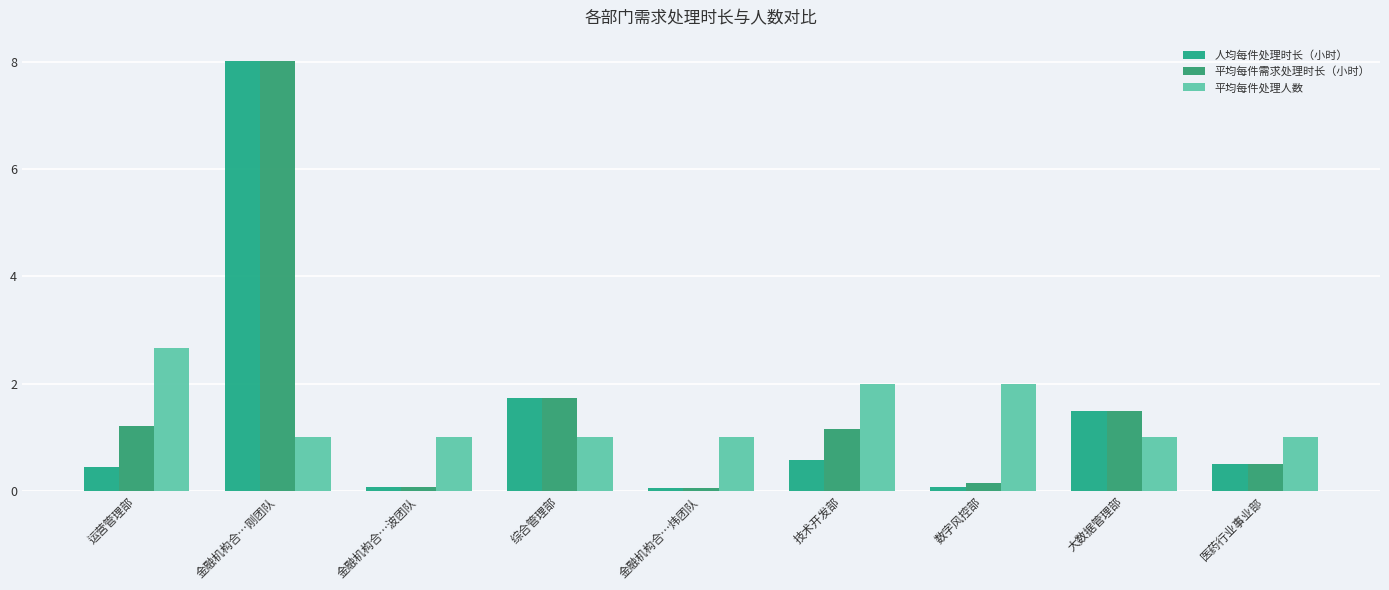

How many distinct data groups are displayed?

3